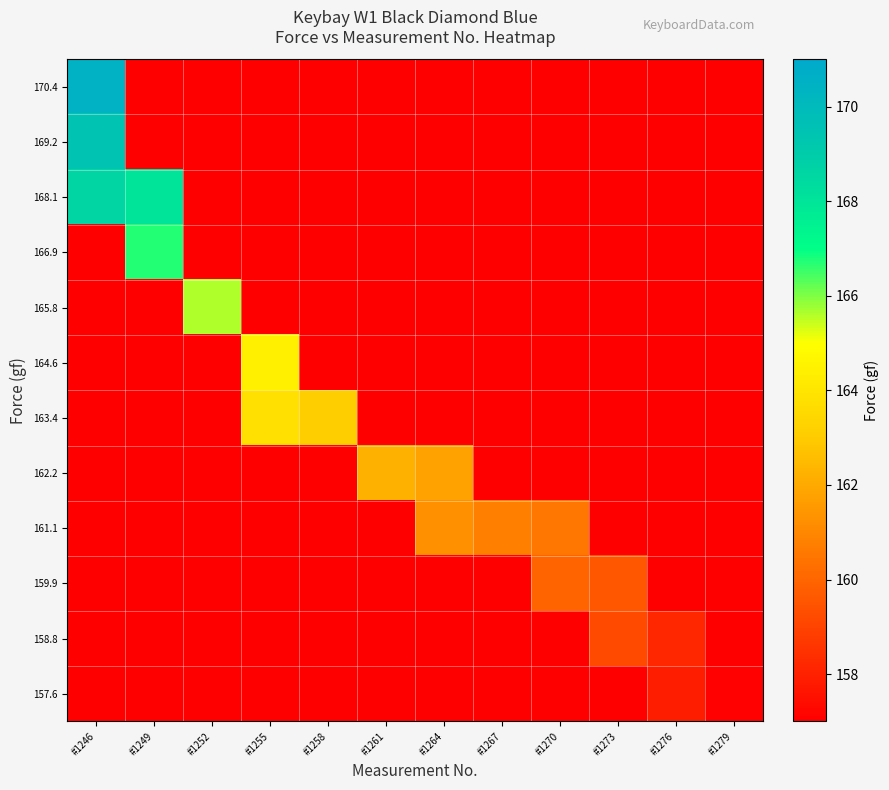

What is the total value across all series at #1252?

165.6